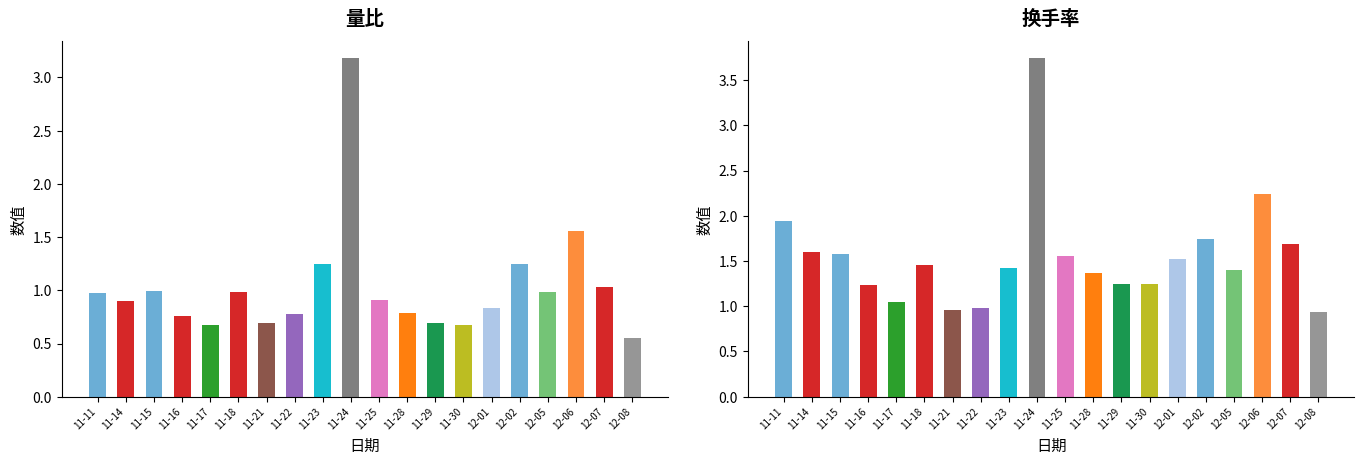

At 12-01, list the series in order from smallest to largest.

量比, 换手率